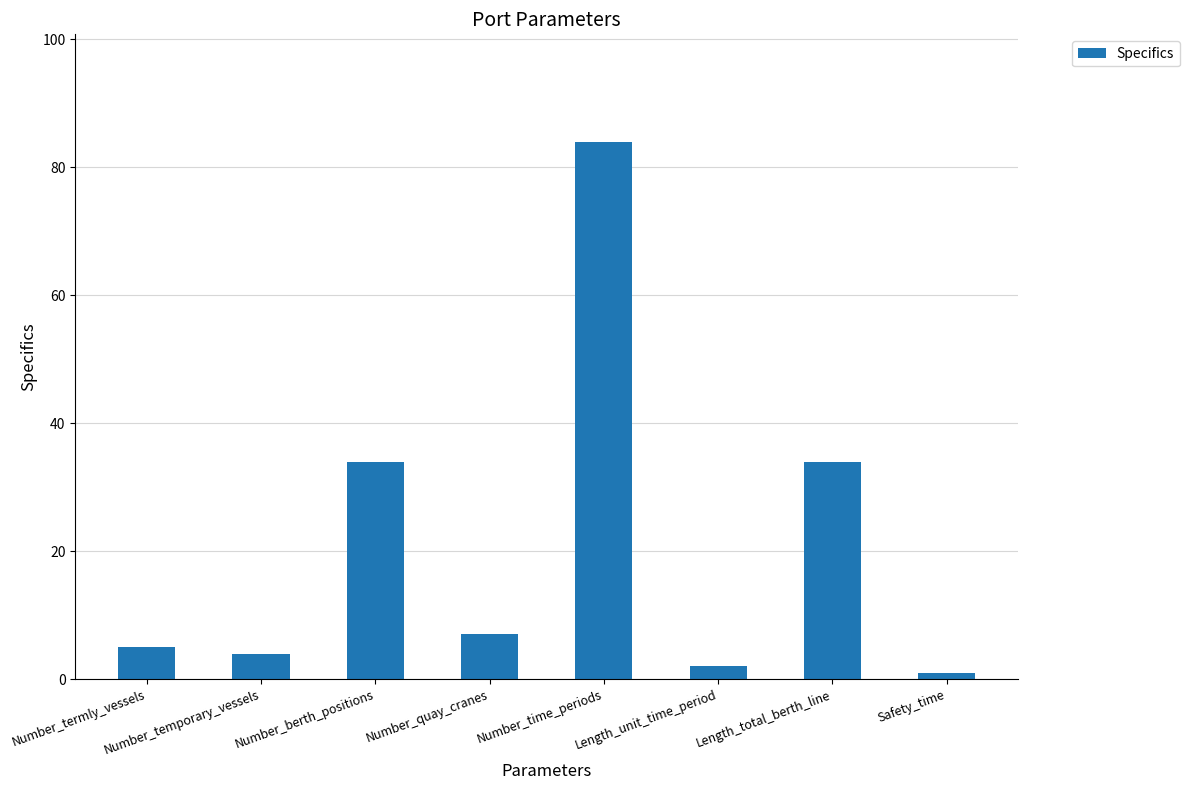

Which label corresponds to the largest value in the chart?

Number_time_periods